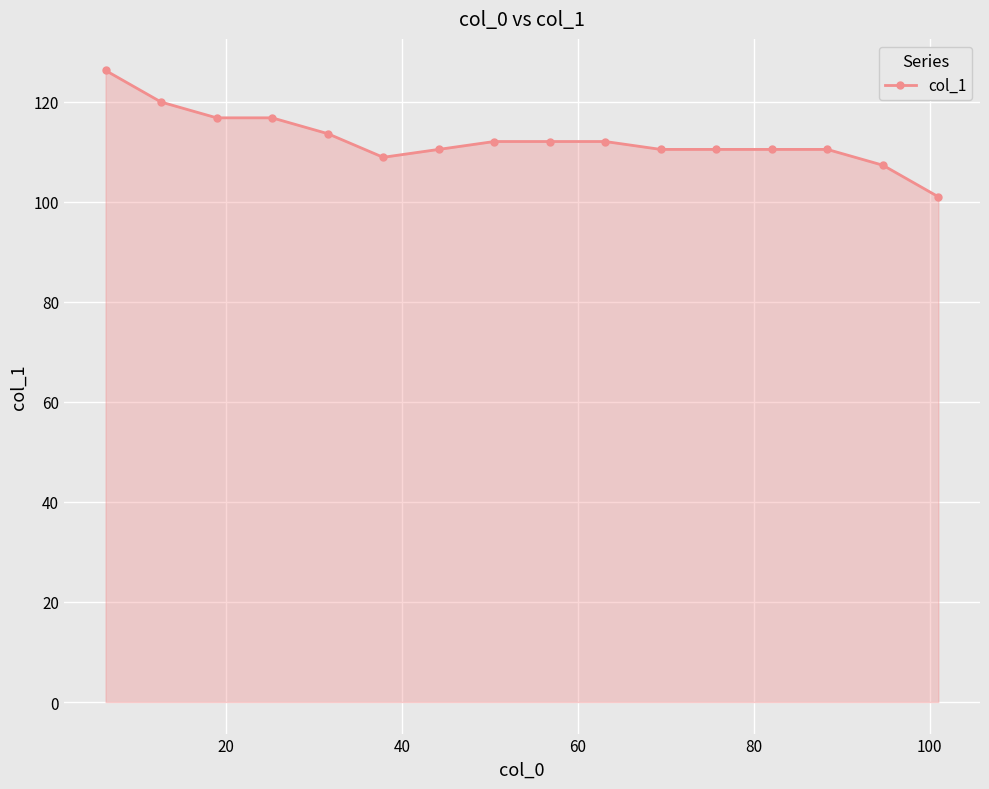

What is the difference between the second highest and minimum values?

18.9